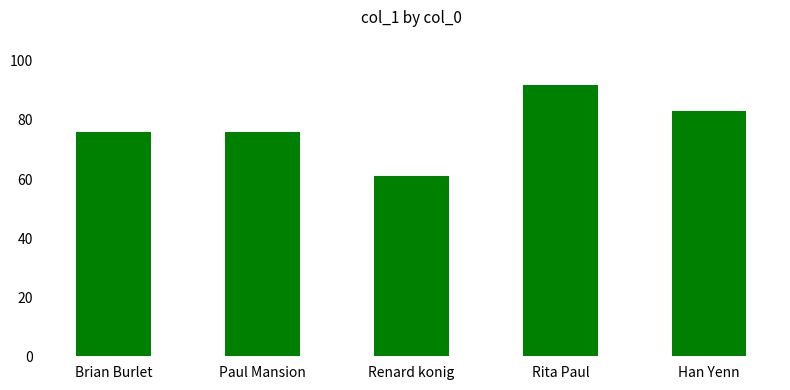

What is the maximum value shown in the chart?

92